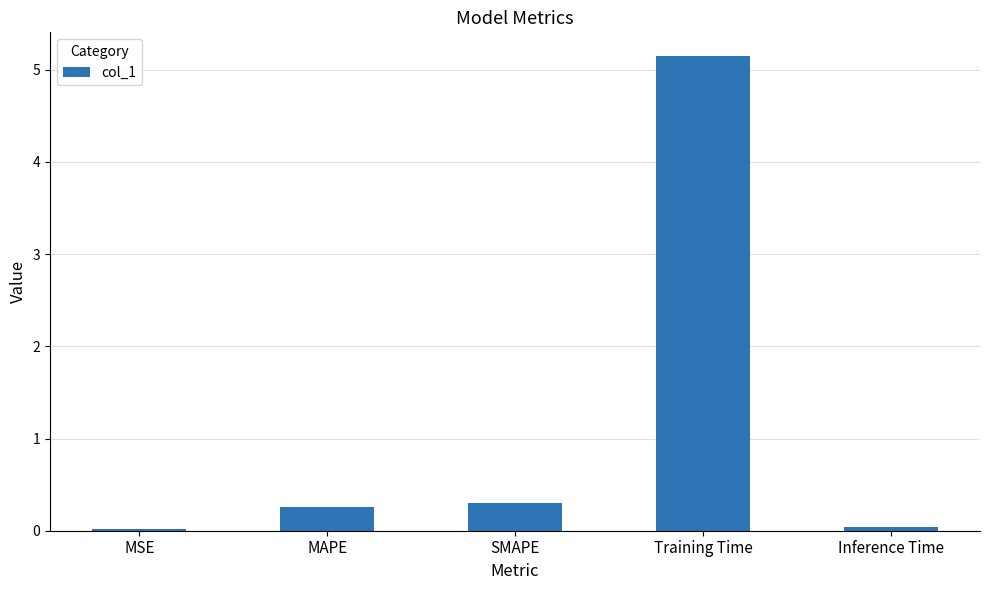

Which has a higher value, MAPE or Training Time?

Training Time